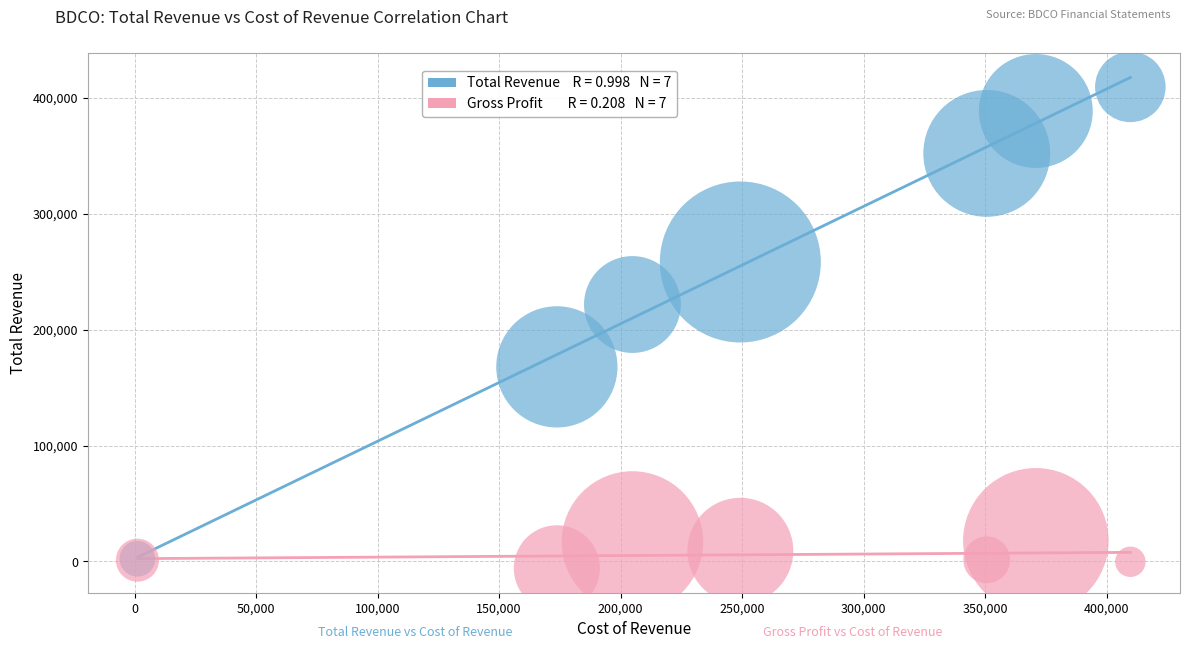

Across all series, what Y value is closest to 201800?

221700